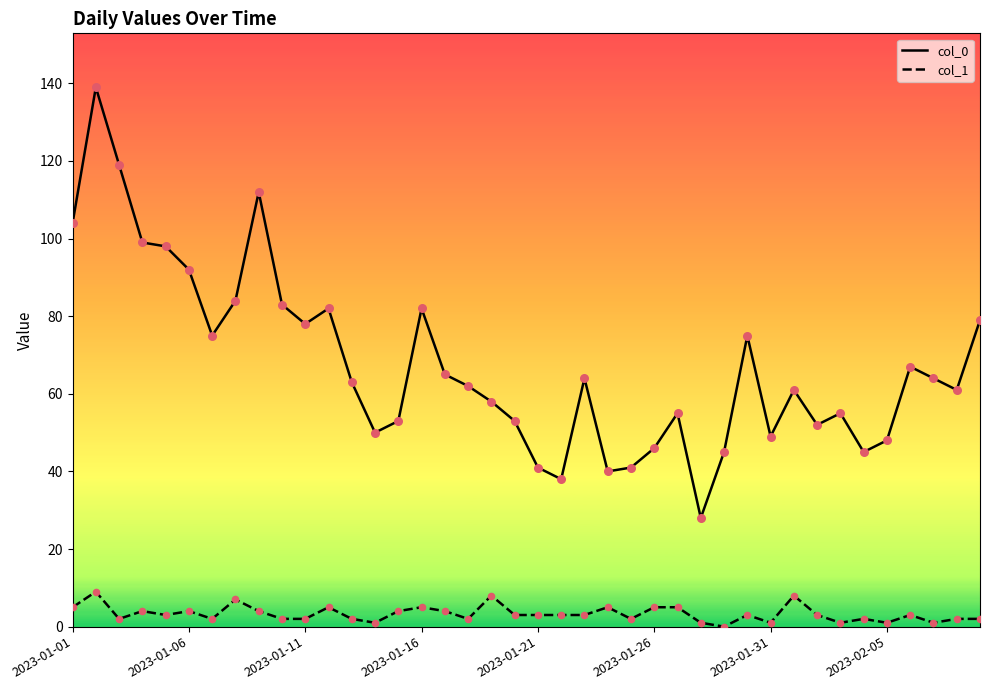

At how many categories does at least one series exceed 58?

23